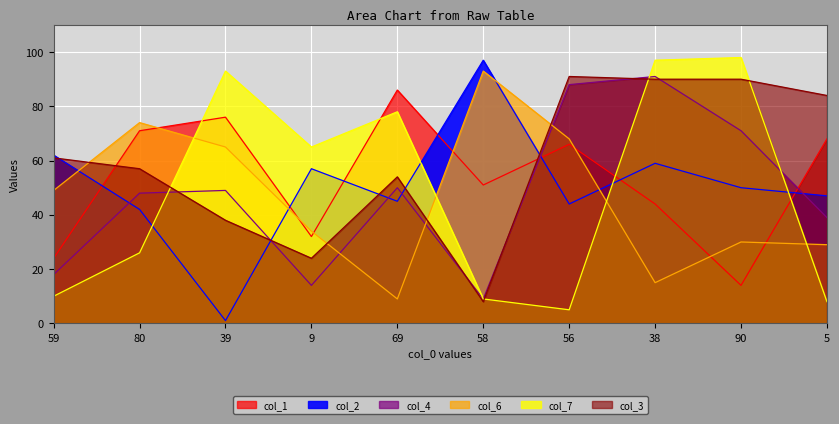

Where is the first local maximum for col_7?

39